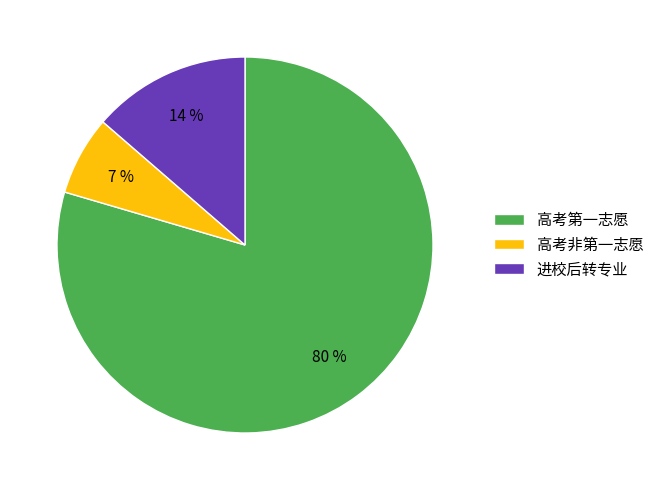

What is the largest slice in the pie chart?

高考第一志愿